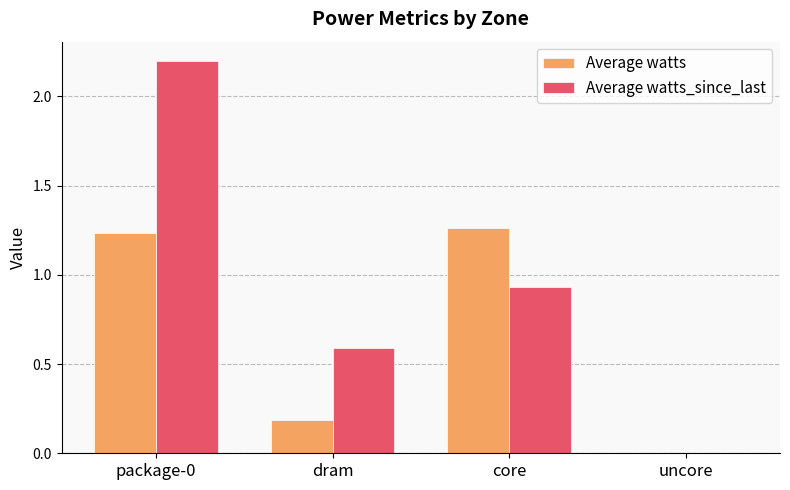

Between dram and core, which series saw the biggest shift?

Average watts